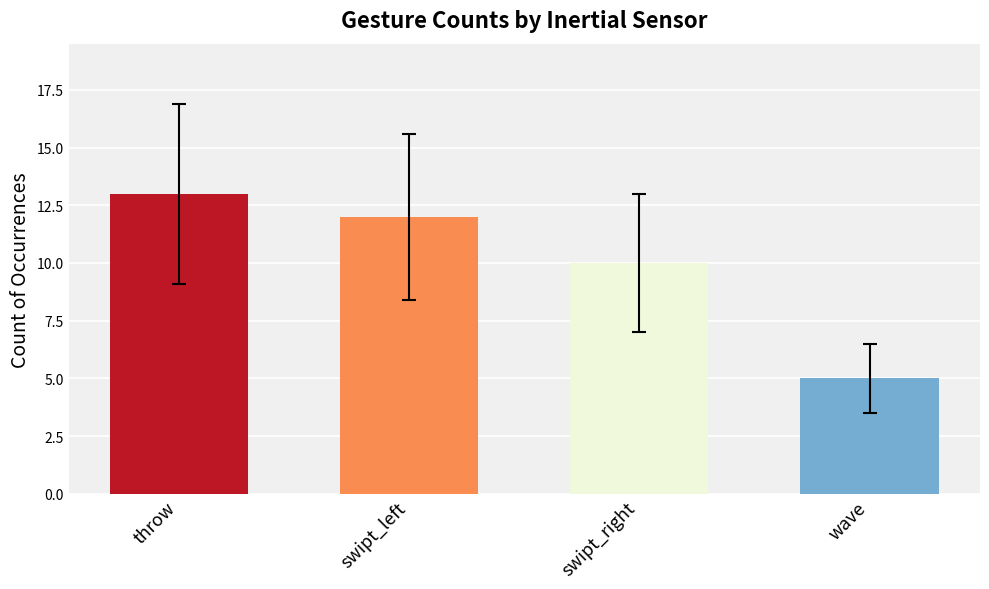

Reading left to right, transcribe all the data shown in this chart.

13	12	10	5